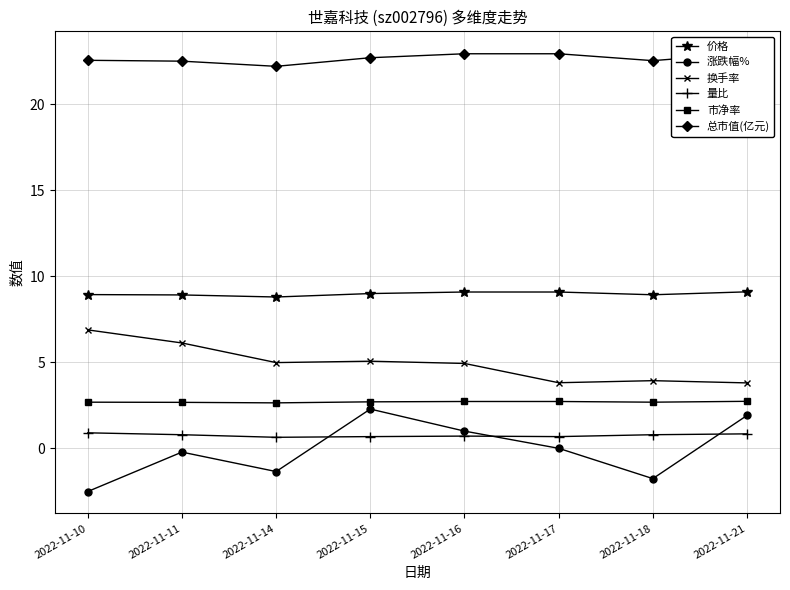

The 涨跌幅% series shows 1.9 at 2022-11-21. True or false?

True